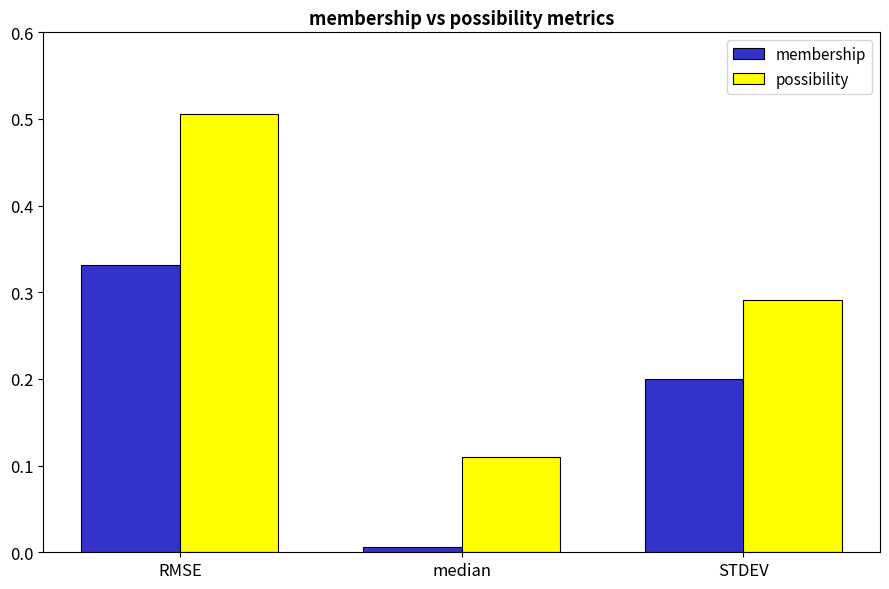

Which series changed the most between RMSE and median?

possibility